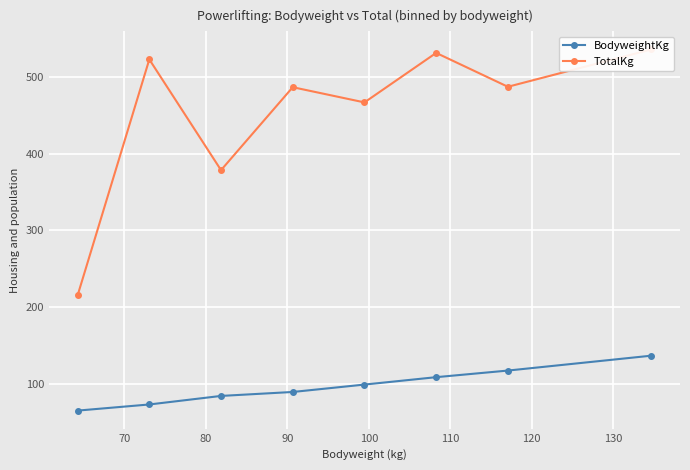

True or false: TotalKg and BodyweightKg cross at least once.

False